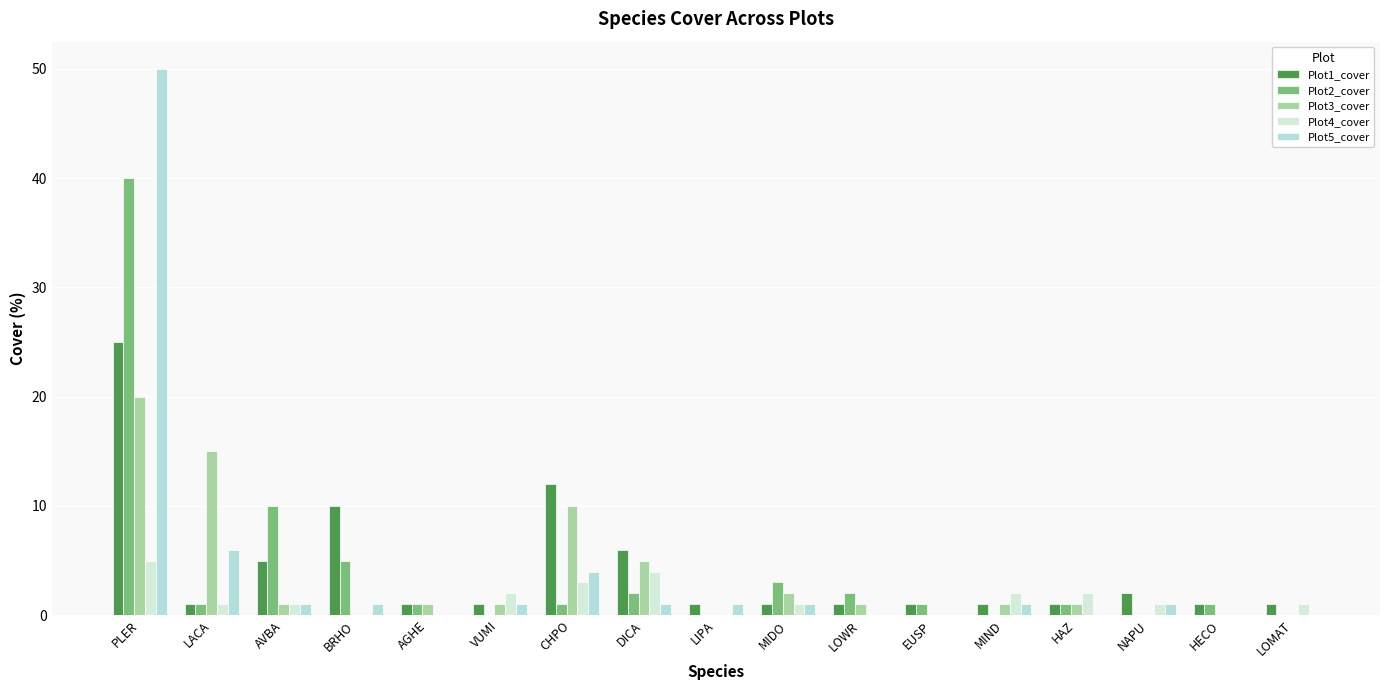

Reading left to right, extract all data points from this chart.

Plot1_cover: PLER=25	LACA=1	AVBA=5	BRHO=10	AGHE=1	VUMI=1	CHPO=12	DICA=6	LIPA=1	MIDO=1	LOWR=1	EUSP=1	MIND=1	HAZ=1	NAPU=2	HECO=1	LOMAT=1
Plot2_cover: PLER=40	LACA=1	AVBA=10	BRHO=5	AGHE=1	VUMI=0	CHPO=1	DICA=2	LIPA=0	MIDO=3	LOWR=2	EUSP=1	MIND=0	HAZ=1	NAPU=0	HECO=1	LOMAT=0
Plot3_cover: PLER=20	LACA=15	AVBA=1	BRHO=0	AGHE=1	VUMI=1	CHPO=10	DICA=5	LIPA=0	MIDO=2	LOWR=1	EUSP=0	MIND=1	HAZ=1	NAPU=0	HECO=0	LOMAT=0
Plot4_cover: PLER=5	LACA=1	AVBA=1	BRHO=0	AGHE=0	VUMI=2	CHPO=3	DICA=4	LIPA=0	MIDO=1	LOWR=0	EUSP=0	MIND=2	HAZ=2	NAPU=1	HECO=0	LOMAT=1
Plot5_cover: PLER=50	LACA=6	AVBA=1	BRHO=1	AGHE=0	VUMI=1	CHPO=4	DICA=1	LIPA=1	MIDO=1	LOWR=0	EUSP=0	MIND=1	HAZ=0	NAPU=1	HECO=0	LOMAT=0